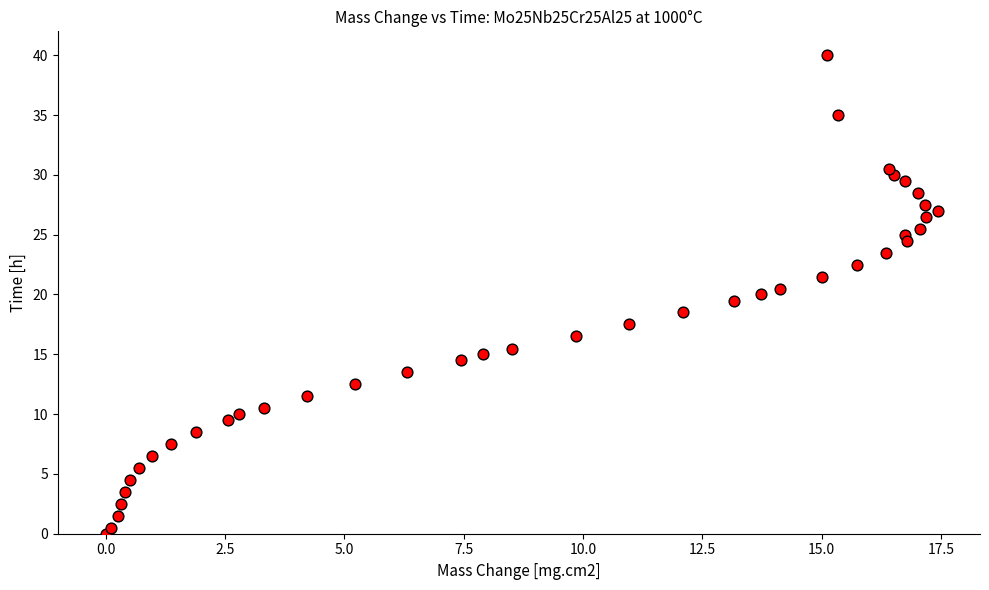

What is the range of Y values (max minus min)?

40.0